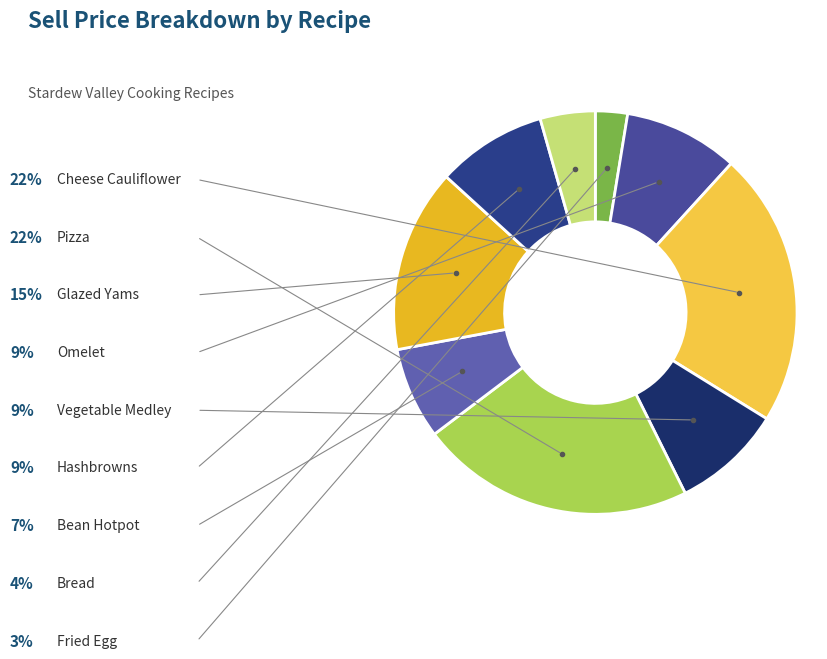

Which slice is the largest?

Cheese Cauliflower